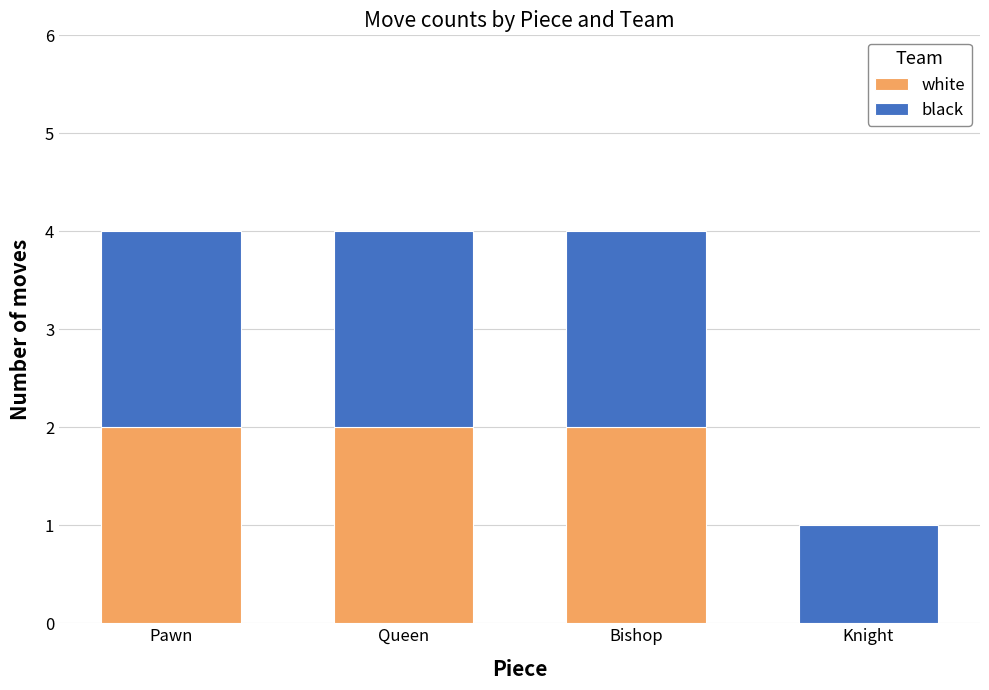

The white series shows 2 at Queen. True or false?

True